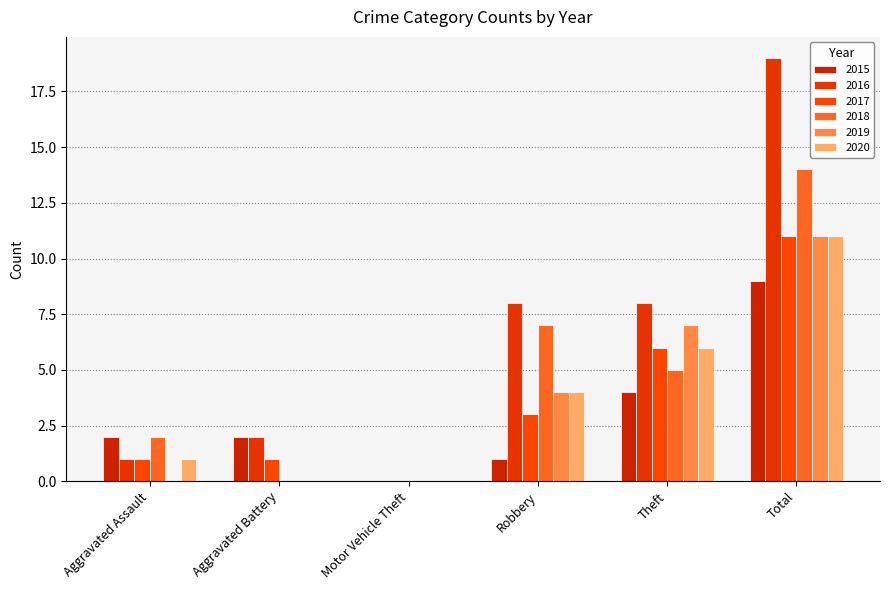

What is the difference between the maximum and second lowest values in the 2015 series?

8